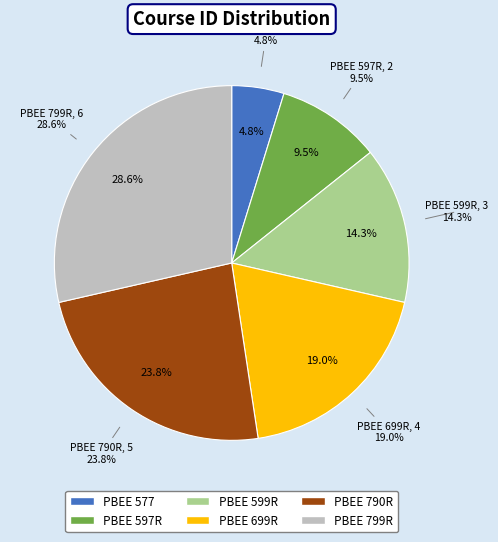

Is it true that PBEE 577 is 5% of the pie?

True